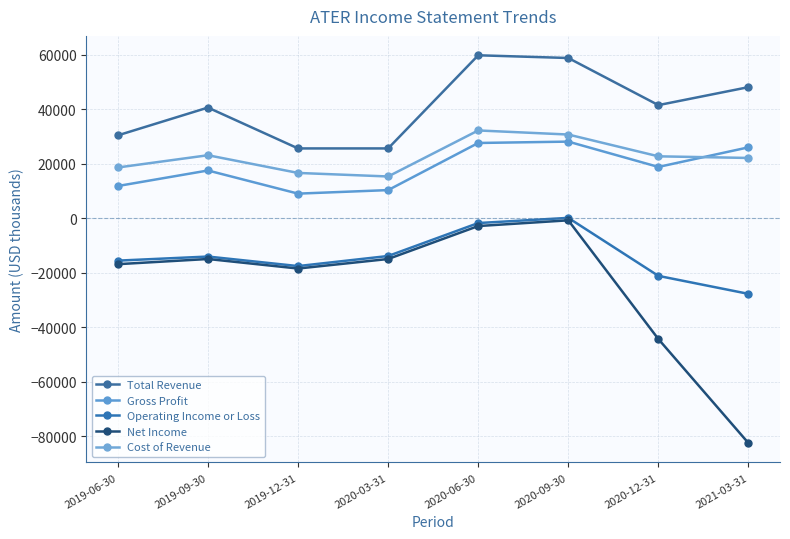

True or false: Gross Profit and Total Revenue cross at least once.

False